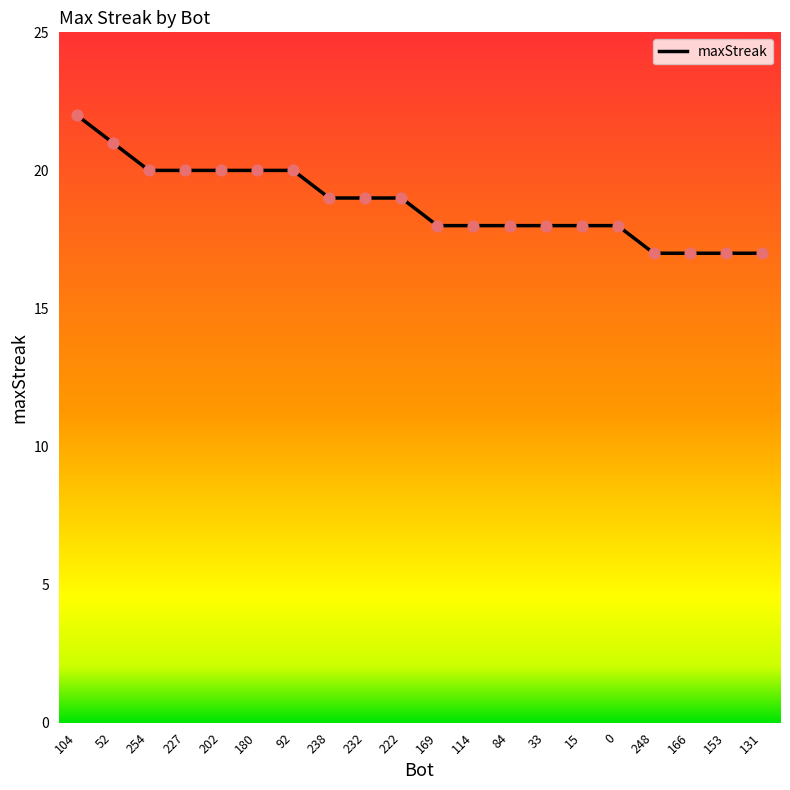

Approximately how many times larger is the value at 92 compared to 238?

1.1